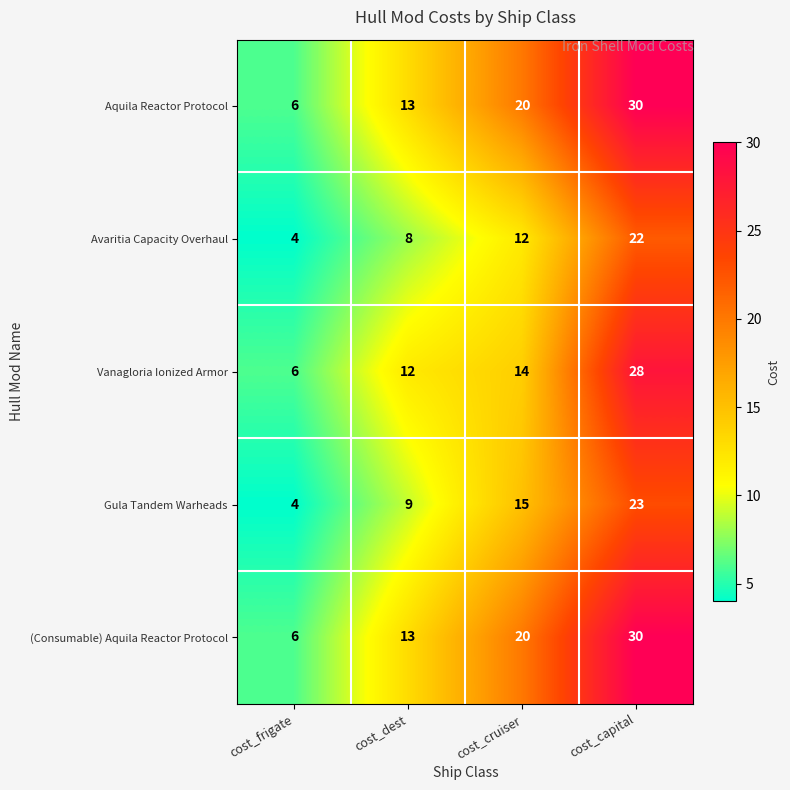

Which label corresponds to the largest value in the chart?

cost_capital